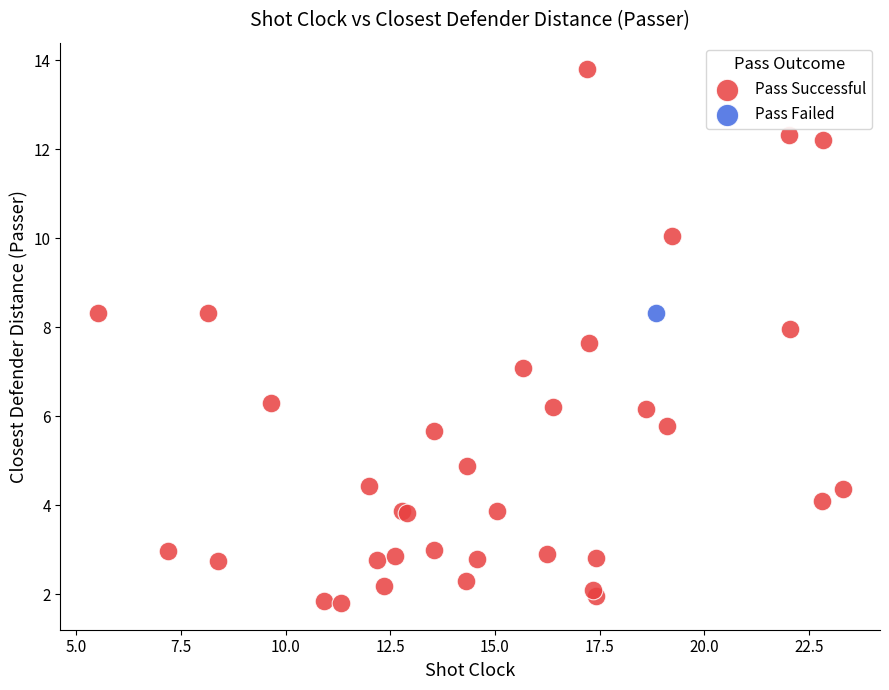

What are all the series names shown in the legend?

Pass Successful, Pass Failed